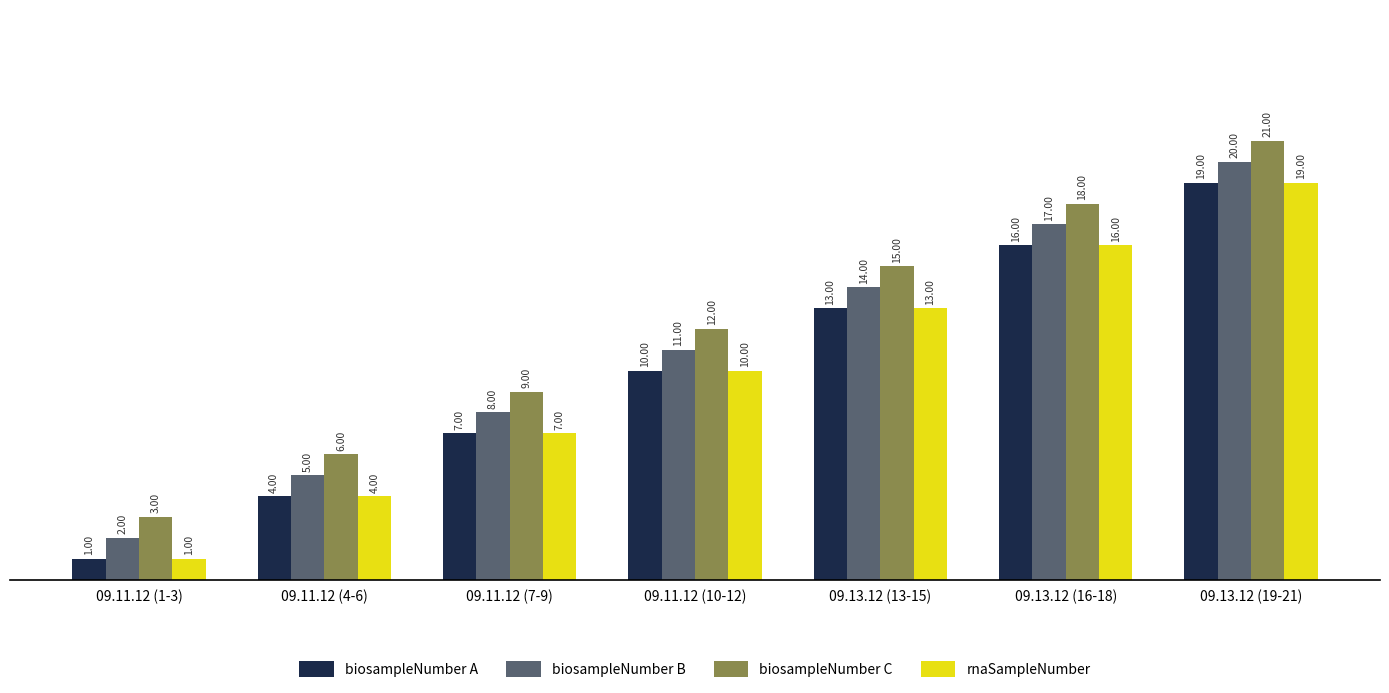

What is the difference between the highest and lowest values at 09.13.12 (16-18)?

2